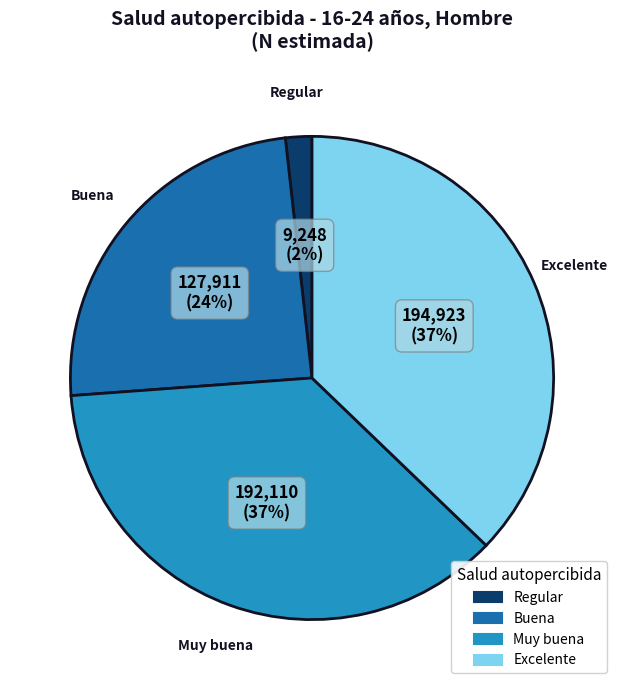

Count the number of slices in the pie.

4